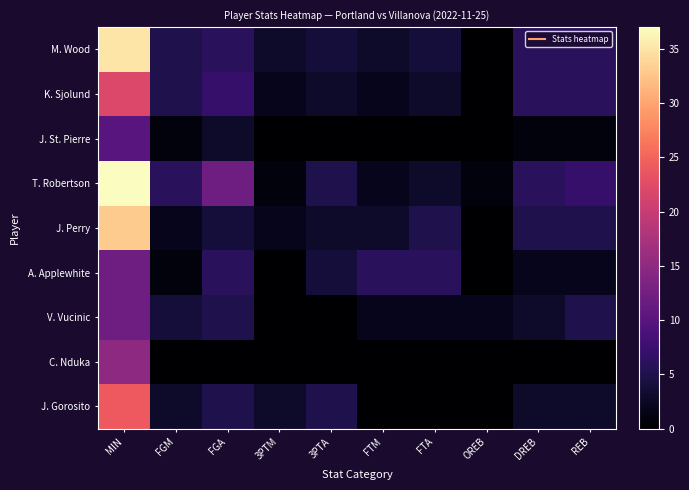

Reading left to right, transcribe all the data shown in this chart.

M. Wood: MIN=35	FGM=5	FGA=6	3PTM=3	3PTA=4	FTM=3	FTA=4	OREB=0	DREB=6	REB=6
K. Sjolund: MIN=22	FGM=5	FGA=7	3PTM=2	3PTA=3	FTM=2	FTA=3	OREB=0	DREB=6	REB=6
J. St. Pierre: MIN=10	FGM=1	FGA=3	3PTM=0	3PTA=0	FTM=0	FTA=0	OREB=0	DREB=1	REB=1
T. Robertson: MIN=37	FGM=6	FGA=12	3PTM=1	3PTA=5	FTM=2	FTA=3	OREB=1	DREB=6	REB=7
J. Perry: MIN=33	FGM=2	FGA=4	3PTM=2	3PTA=3	FTM=3	FTA=5	OREB=0	DREB=5	REB=5
A. Applewhite: MIN=12	FGM=1	FGA=6	3PTM=0	3PTA=4	FTM=6	FTA=6	OREB=0	DREB=2	REB=2
V. Vucinic: MIN=12	FGM=4	FGA=5	3PTM=0	3PTA=0	FTM=2	FTA=2	OREB=2	DREB=3	REB=5
C. Nduka: MIN=15	FGM=0	FGA=0	3PTM=0	3PTA=0	FTM=0	FTA=0	OREB=0	DREB=0	REB=0
J. Gorosito: MIN=24	FGM=3	FGA=5	3PTM=3	3PTA=5	FTM=0	FTA=0	OREB=0	DREB=3	REB=3